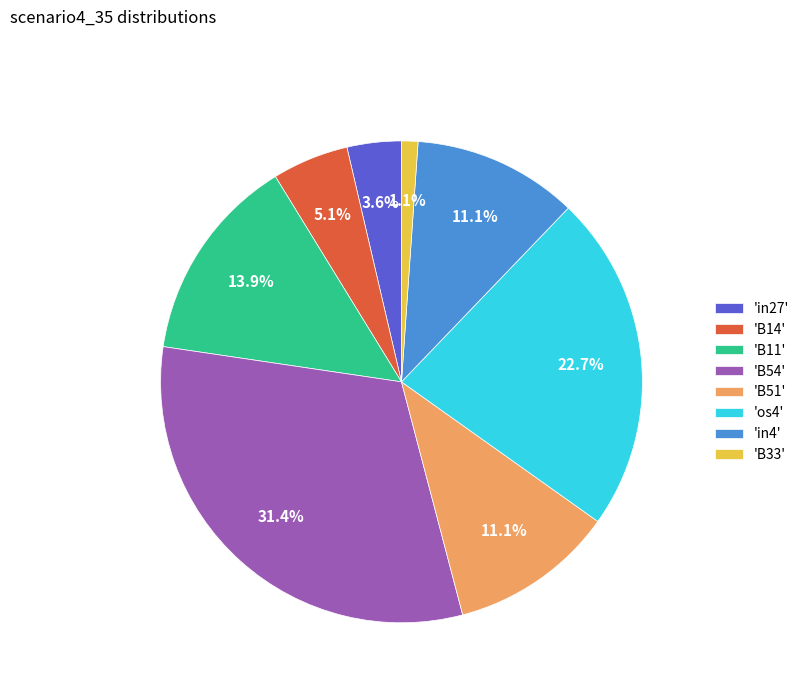

What is the smallest slice in the pie chart?

'B33'